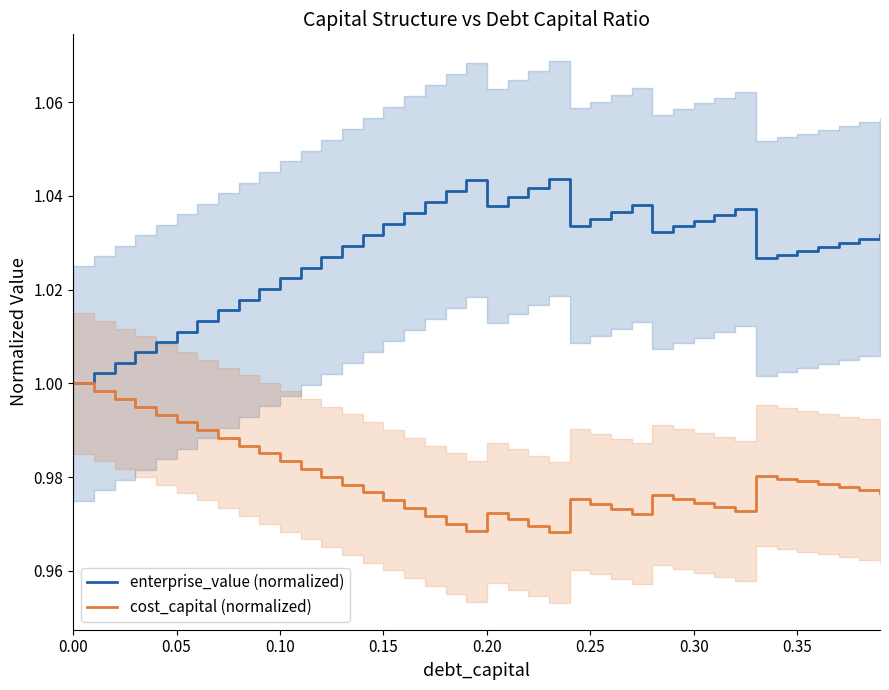

Is the value of cost_capital (normalized) at 0.25 greater than the value of enterprise_value (normalized) at 0.25?

No